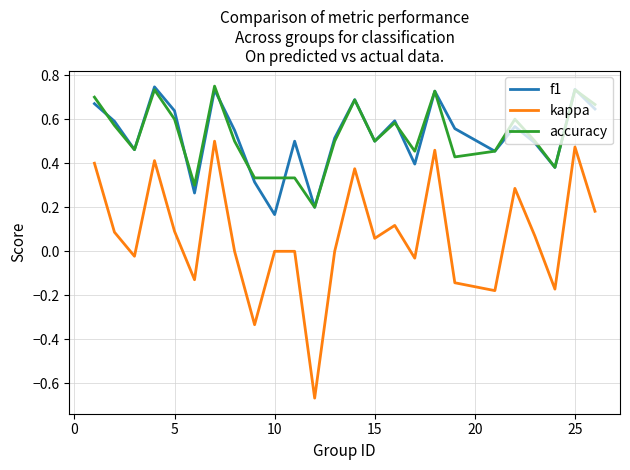

What are all the series names shown in the legend?

f1, kappa, accuracy